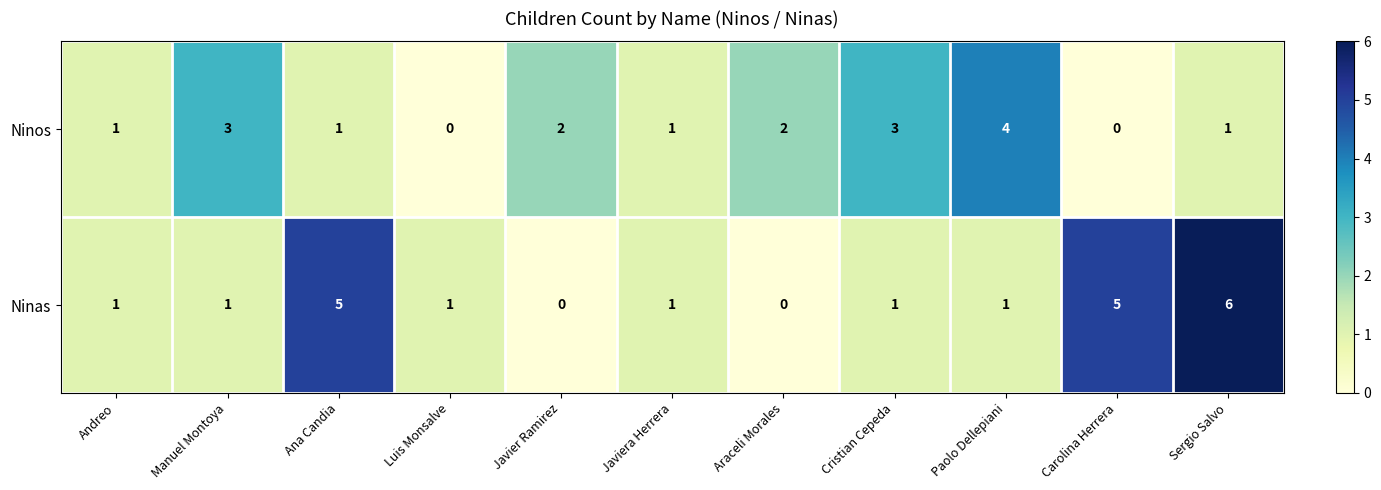

Rank the series by their maximum value, from lowest to highest.

Ninos, Ninas